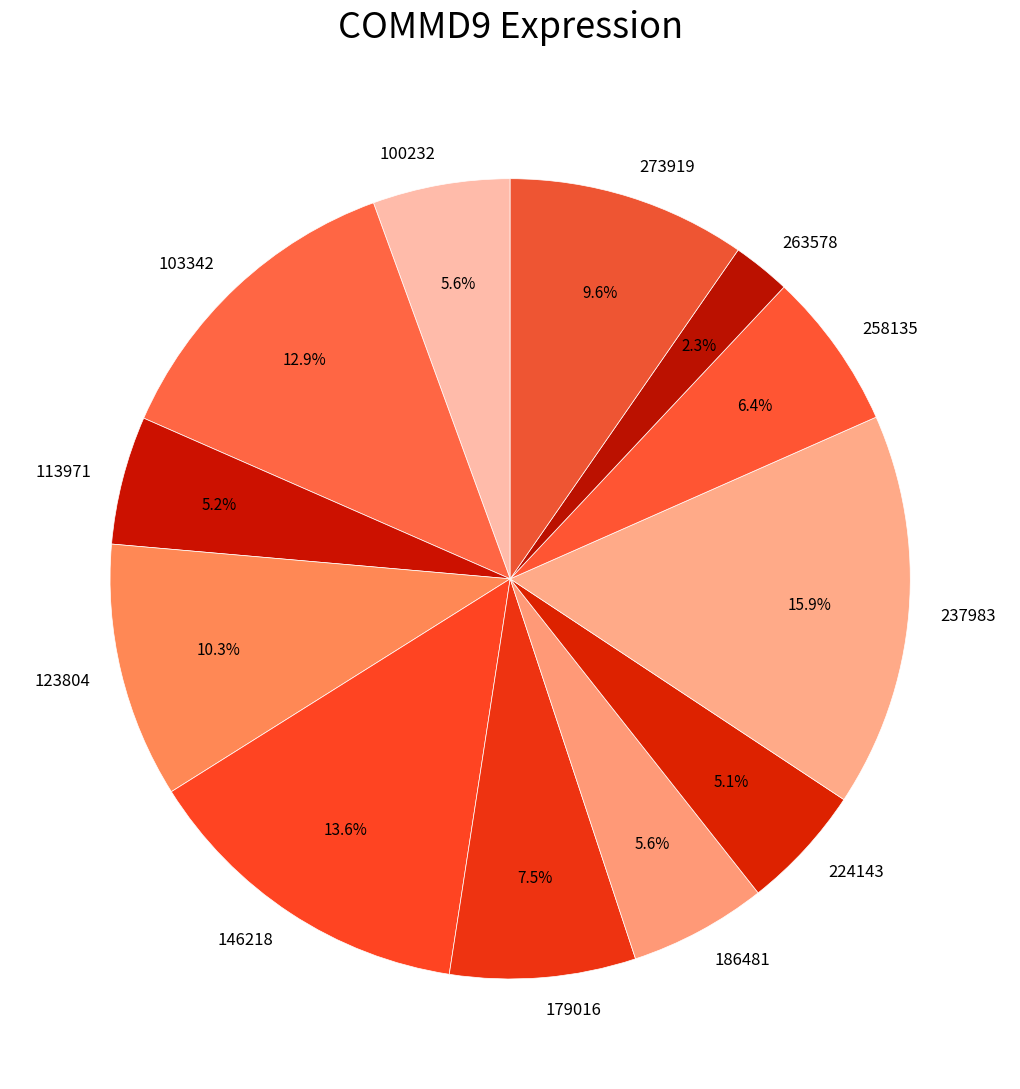

Which category has the smallest portion of the pie?

263578